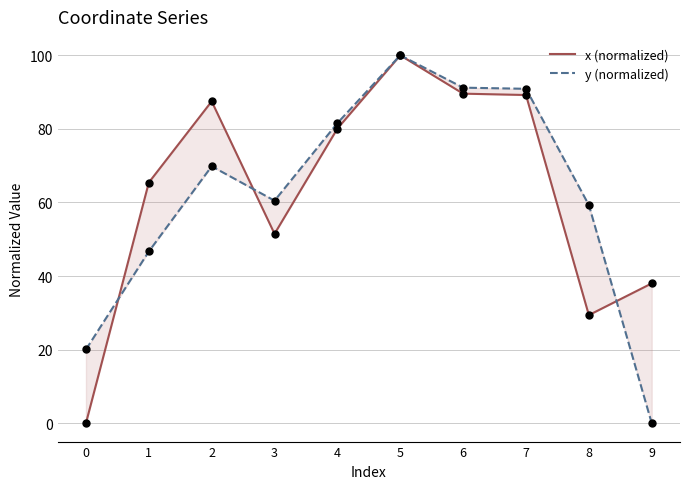

Which series contains the highest Y value?

x (normalized)